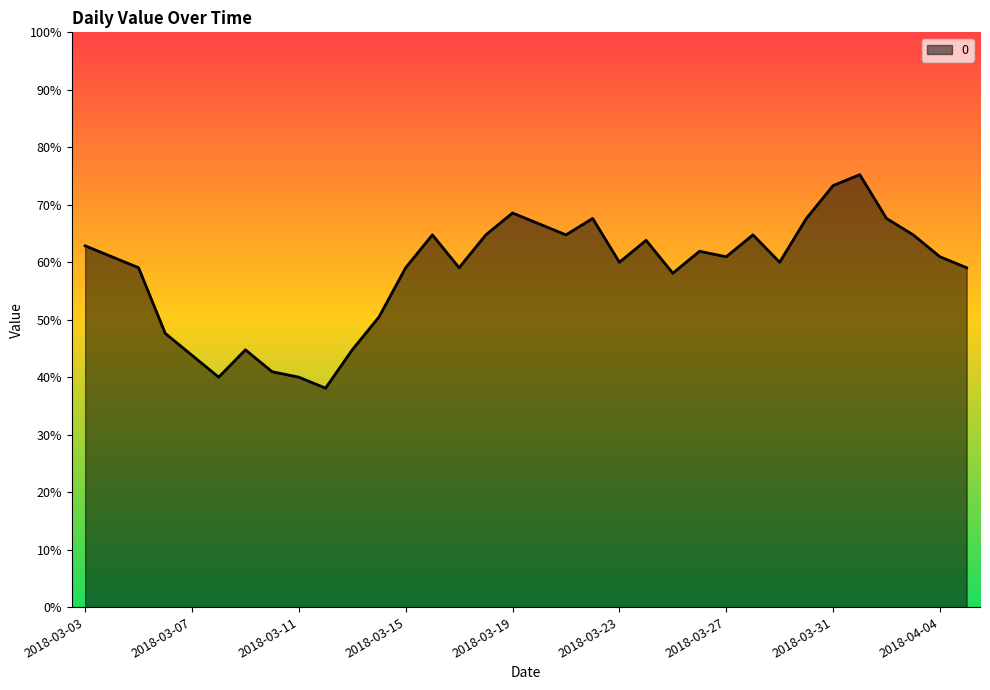

What is the maximum value shown in the chart?

75.2